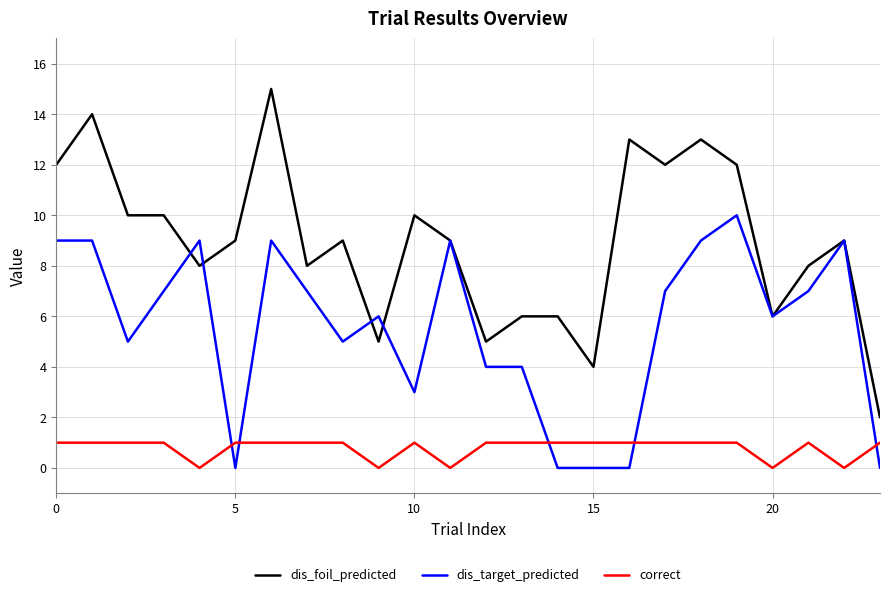

Which series has the largest total across all categories?

dis_foil_predicted